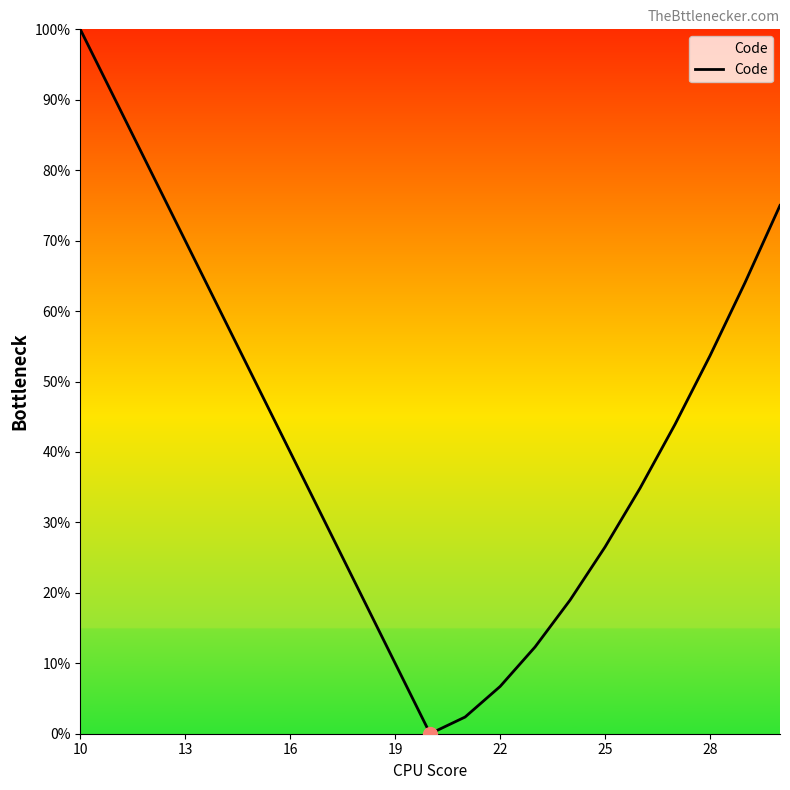

What is the greatest value displayed?

100.0